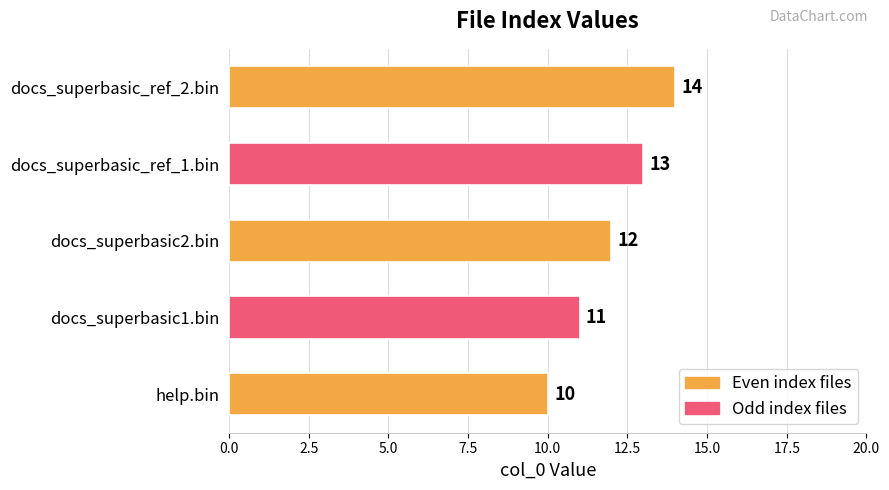

At which category does the chart reach its peak across all series?

docs_superbasic_ref_2.bin